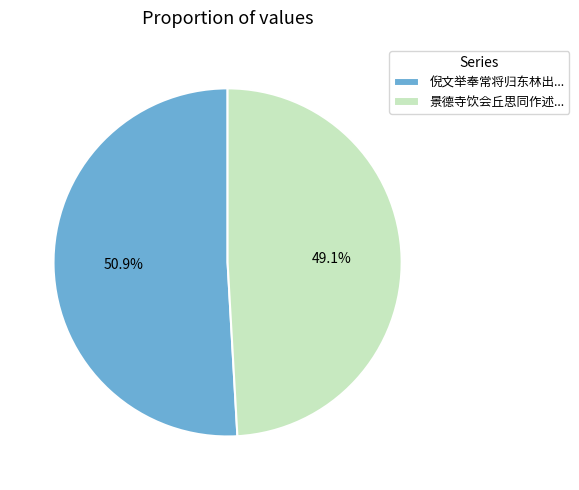

What is the ratio of the value at 景德寺饮会丘思同作述... to the value at 倪文举奉常将归东林出...?

1.0